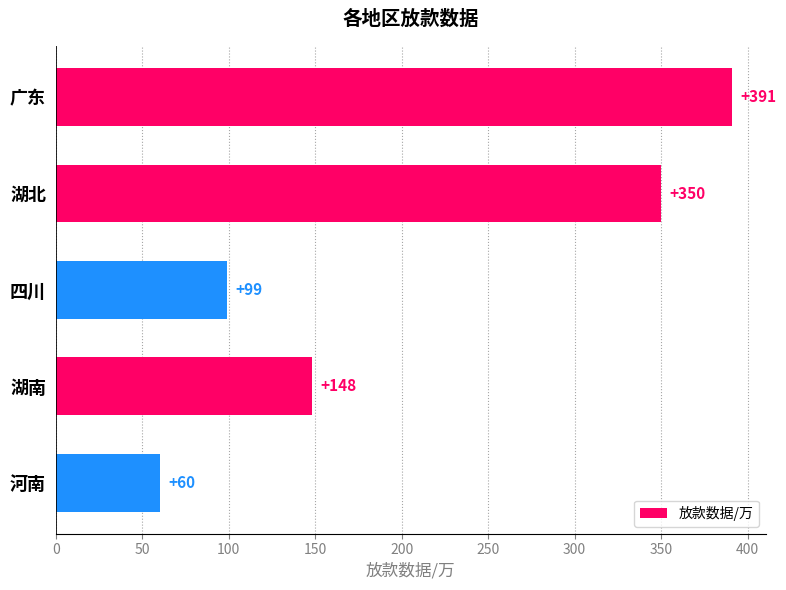

Reading bottom to top, transcribe all the data shown in this chart.

河南=60	湖南=148	四川=99	湖北=350	广东=391